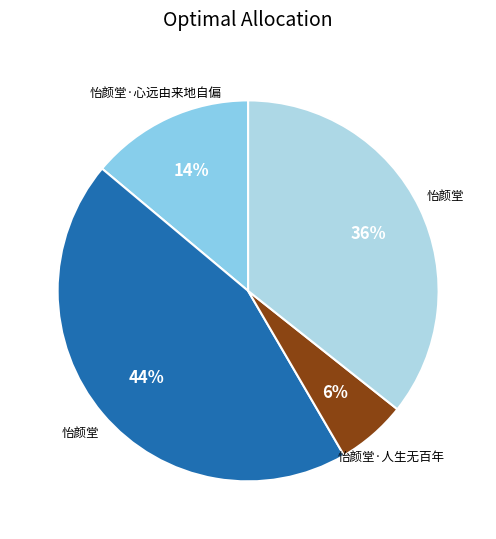

How many segments does this pie chart have?

4